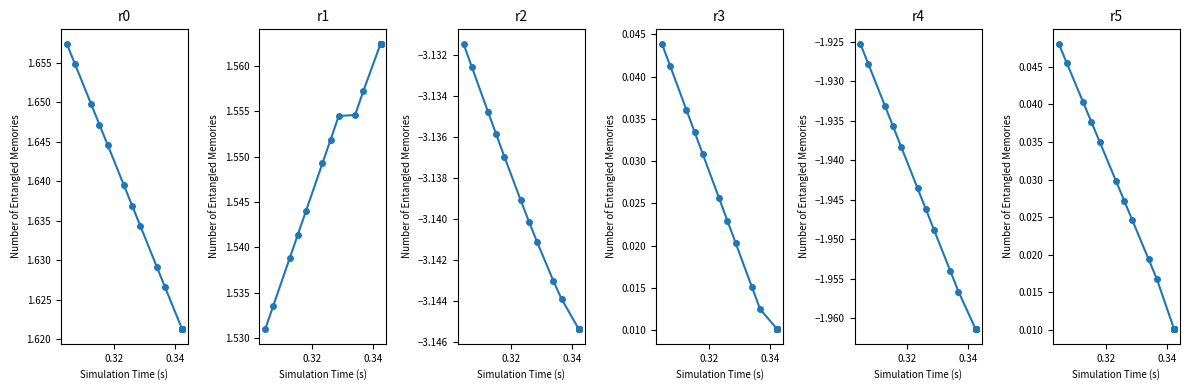

Is it true that col_3 equals 0.6 at 27?

False